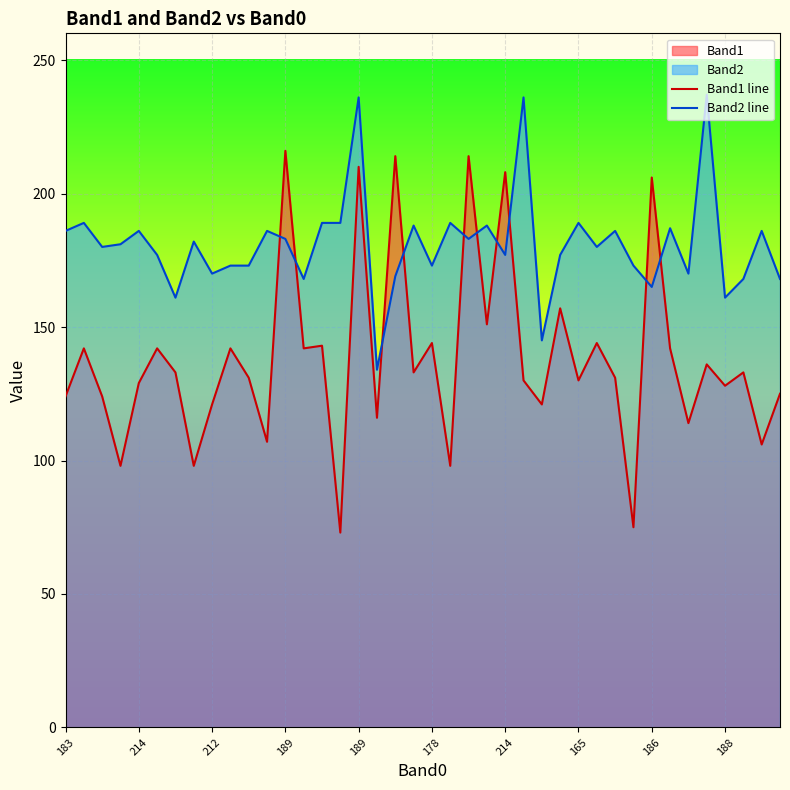

What is the value of the Band1 line point at the 38th from the left?

133